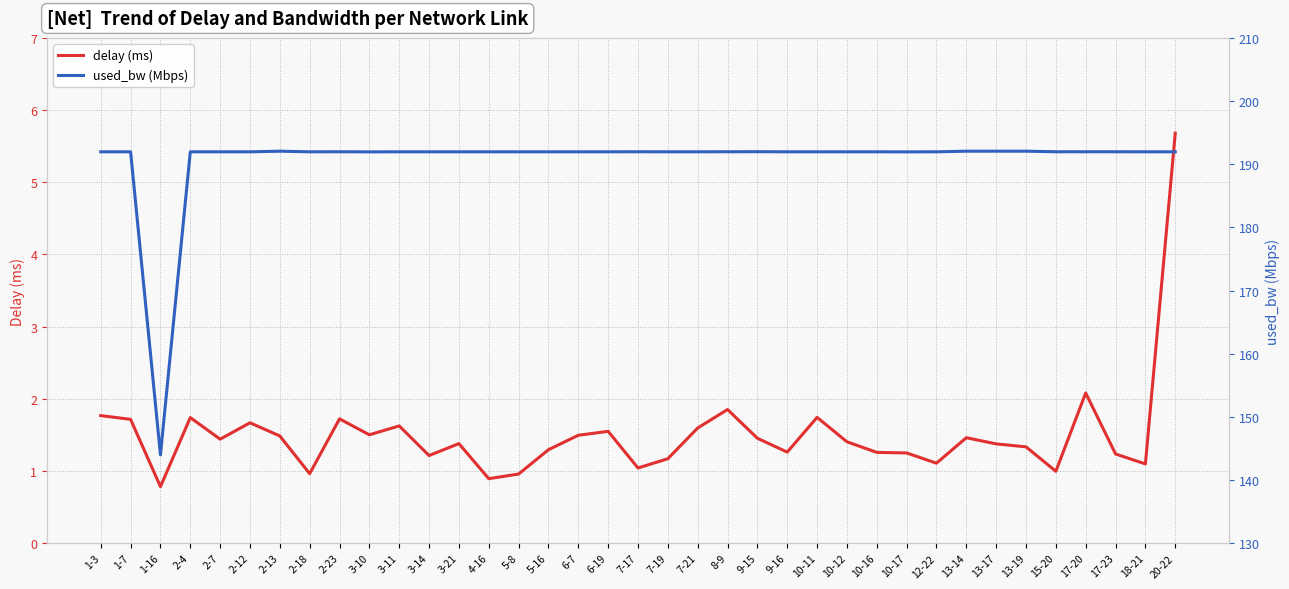

At which label does delay (ms) reach its peak?

20-22